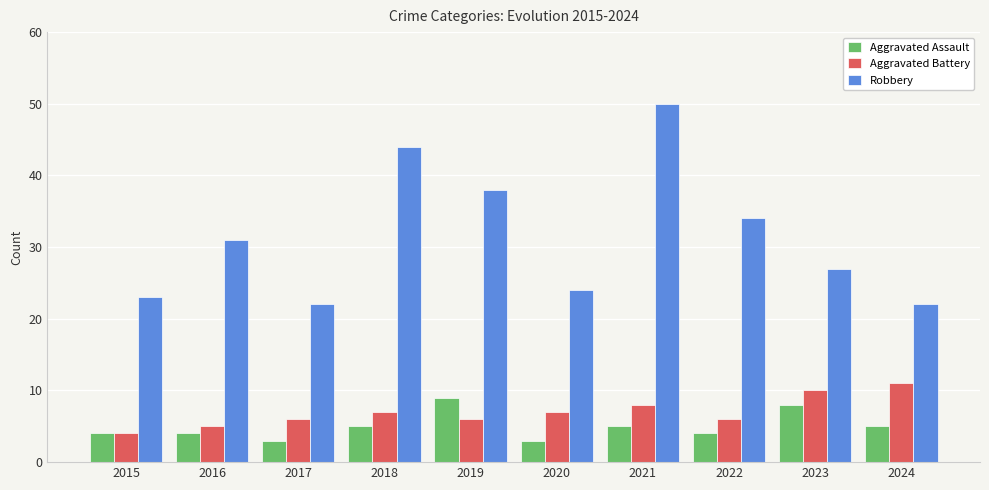

Reading left to right, transcribe all the data shown in this chart.

Aggravated Assault: 2015=4	2016=4	2017=3	2018=5	2019=9	2020=3	2021=5	2022=4	2023=8	2024=5
Aggravated Battery: 2015=4	2016=5	2017=6	2018=7	2019=6	2020=7	2021=8	2022=6	2023=10	2024=11
Robbery: 2015=23	2016=31	2017=22	2018=44	2019=38	2020=24	2021=50	2022=34	2023=27	2024=22